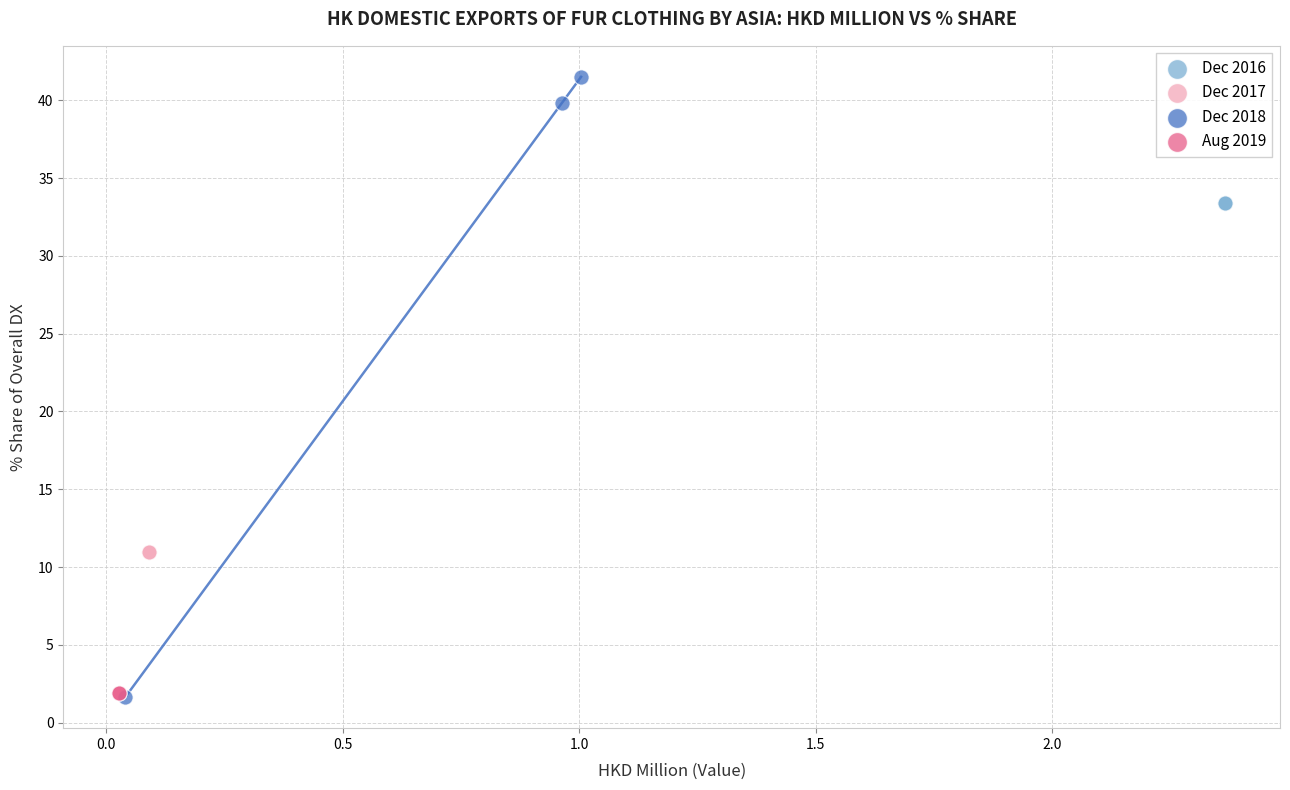

Which series reaches the maximum Y coordinate?

Dec 2018